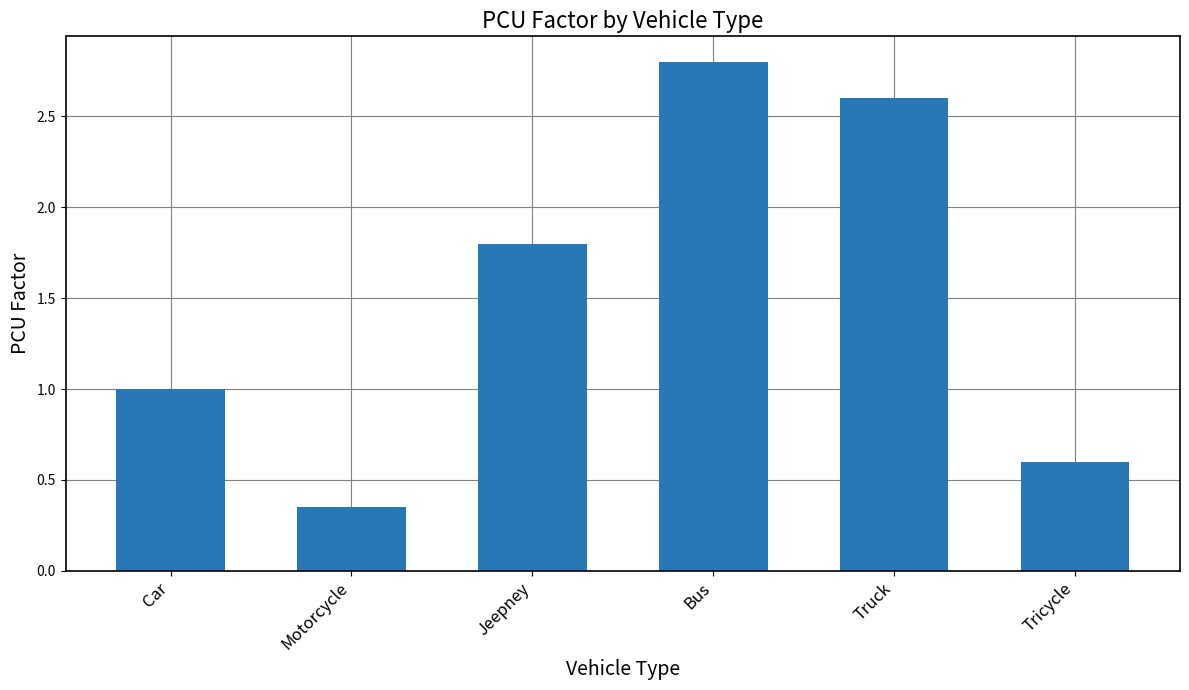

Which has a higher value, Car or Bus?

Bus